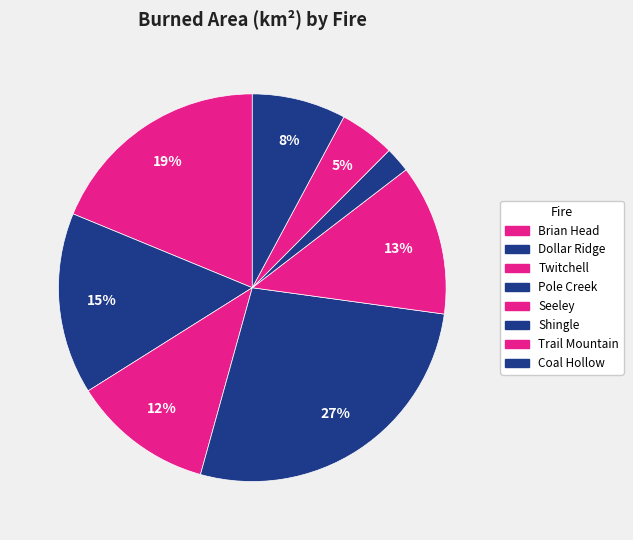

Which slice is the smallest?

Shingle